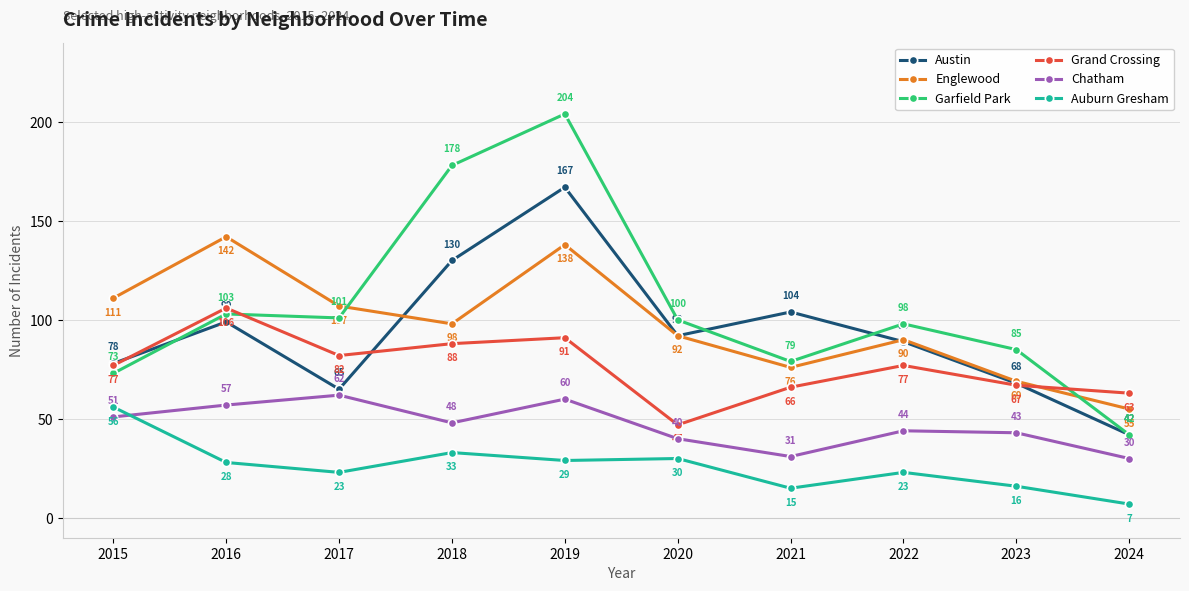

What value does the Garfield Park series have at 2019, to the nearest 5?

205